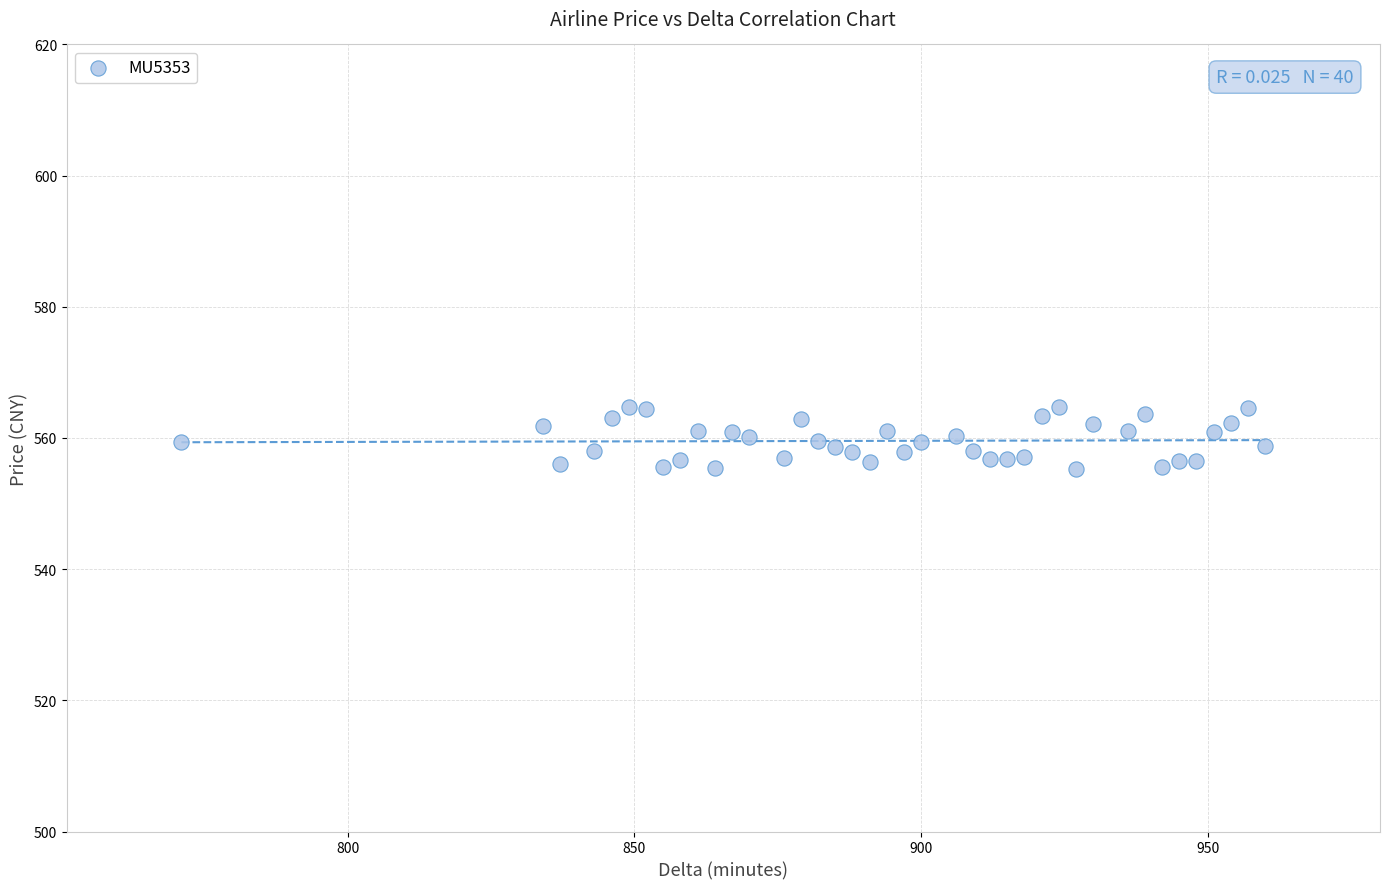

What is the range of Y values (max minus min)?

9.5